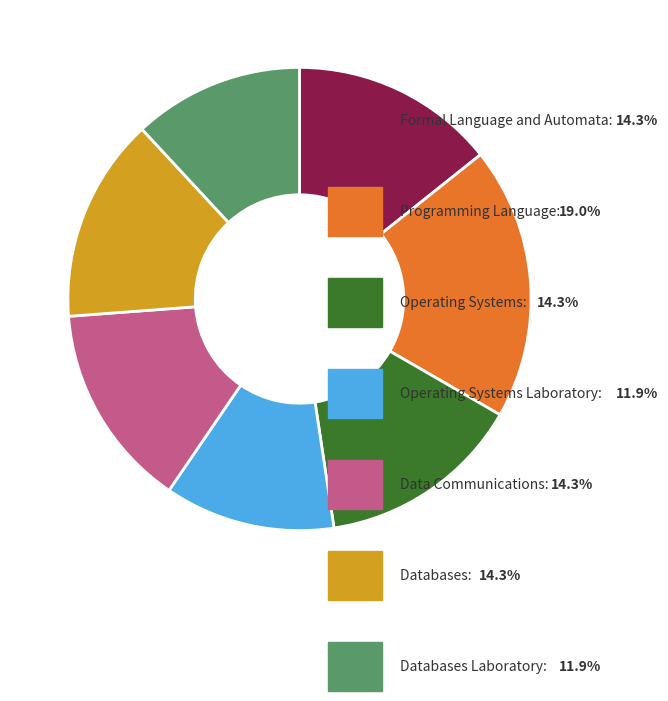

Is there a majority slice in this chart?

No